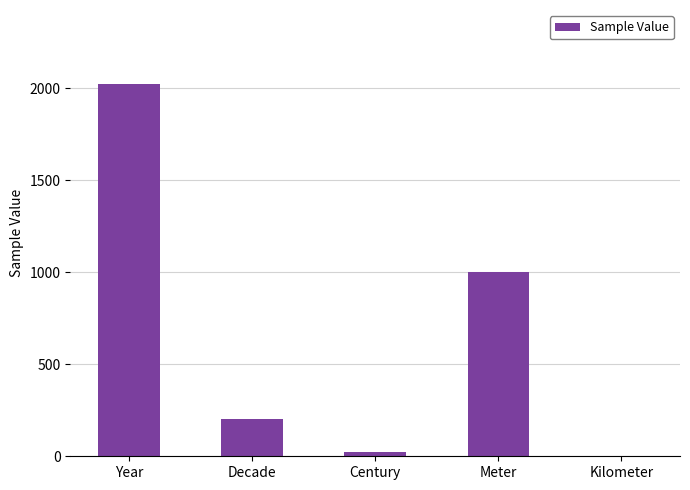

What is the change in value from Year to Decade?

-1818